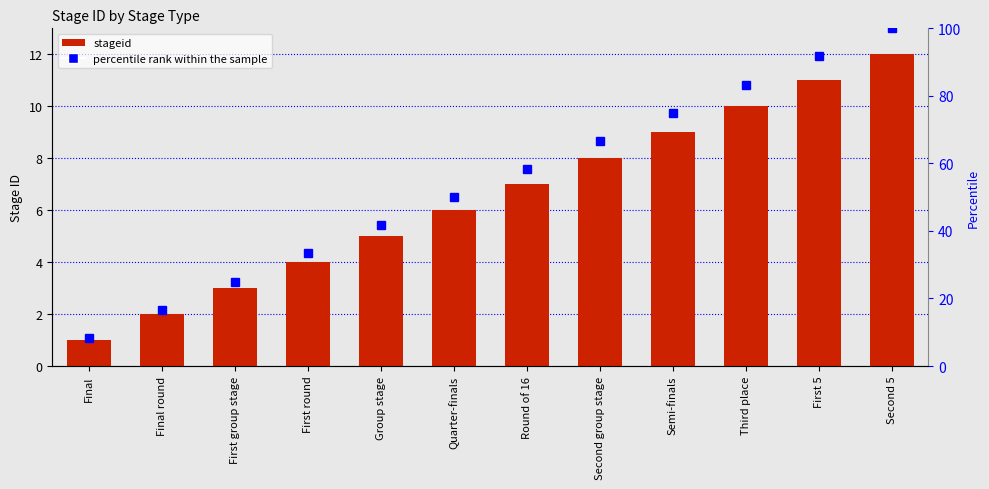

What is the sum of all percentile rank within the sample values?

650.0